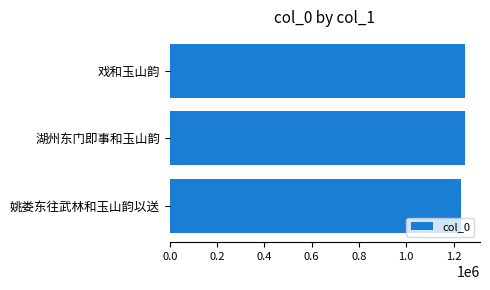

What is the maximum value shown in the chart?

1249393